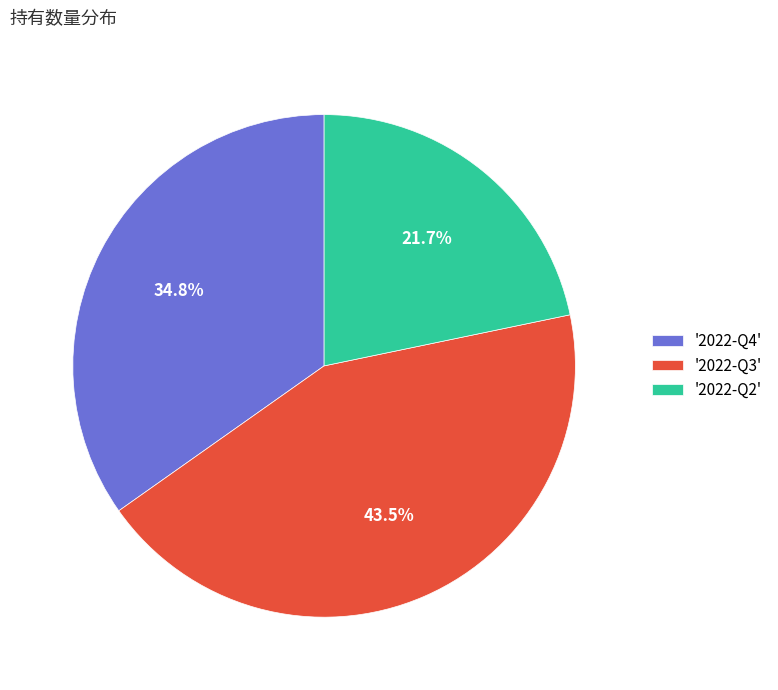

Combined, do '2022-Q4' and '2022-Q2' account for over 50%?

Yes